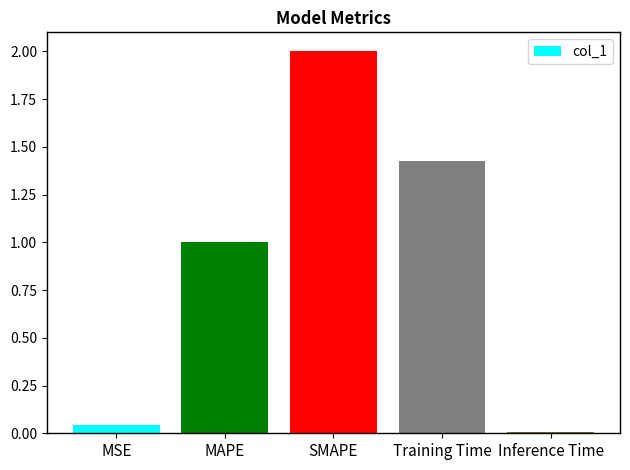

What is the change in value from Training Time to Inference Time?

-1.4